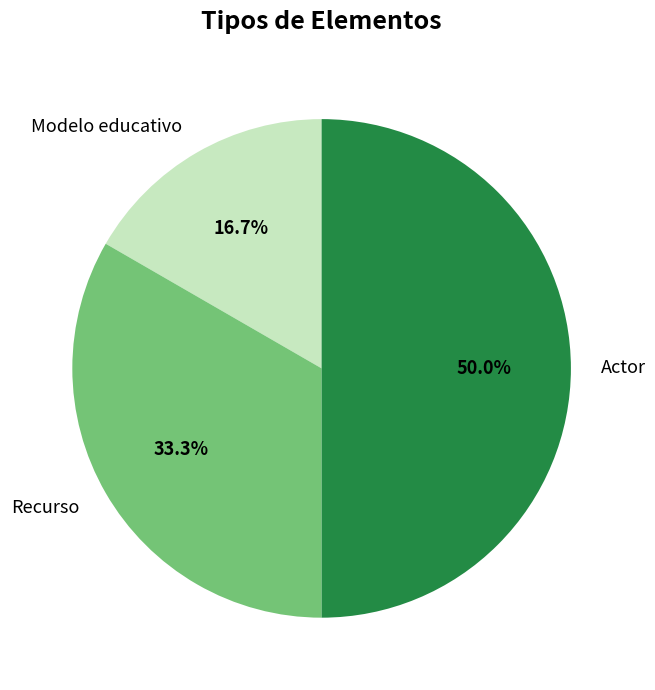

How many segments does this pie chart have?

3